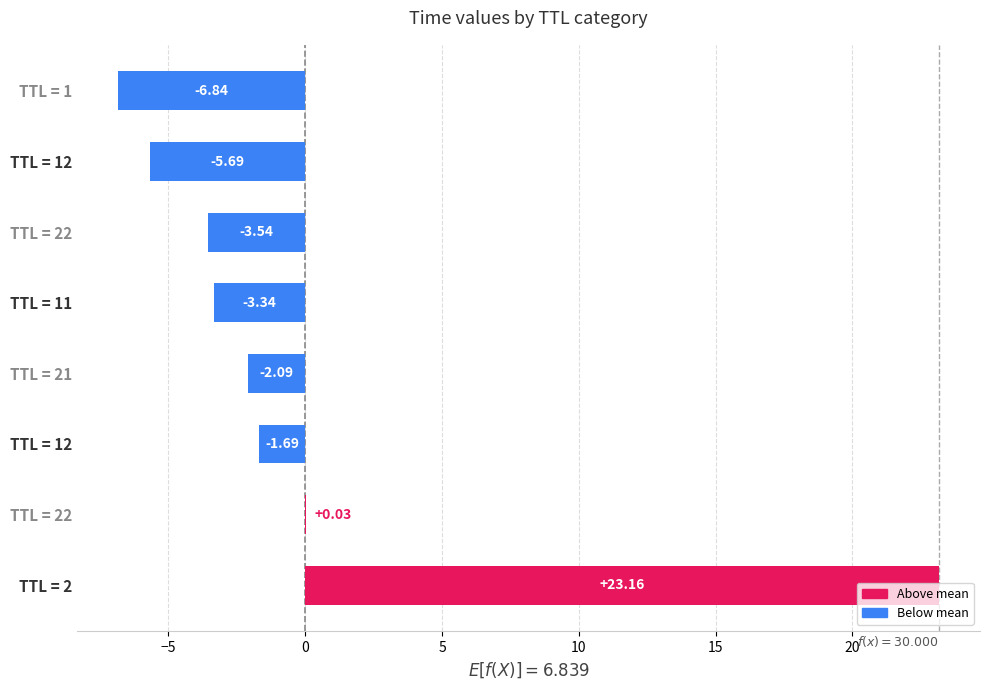

How many values are above zero?

2